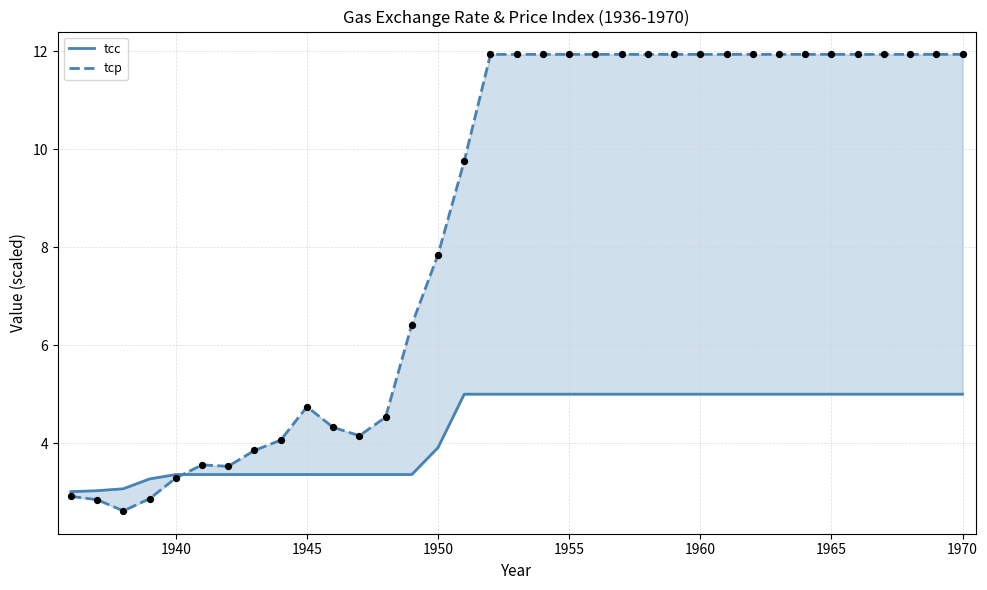

Which series has the largest total across all categories?

tcp